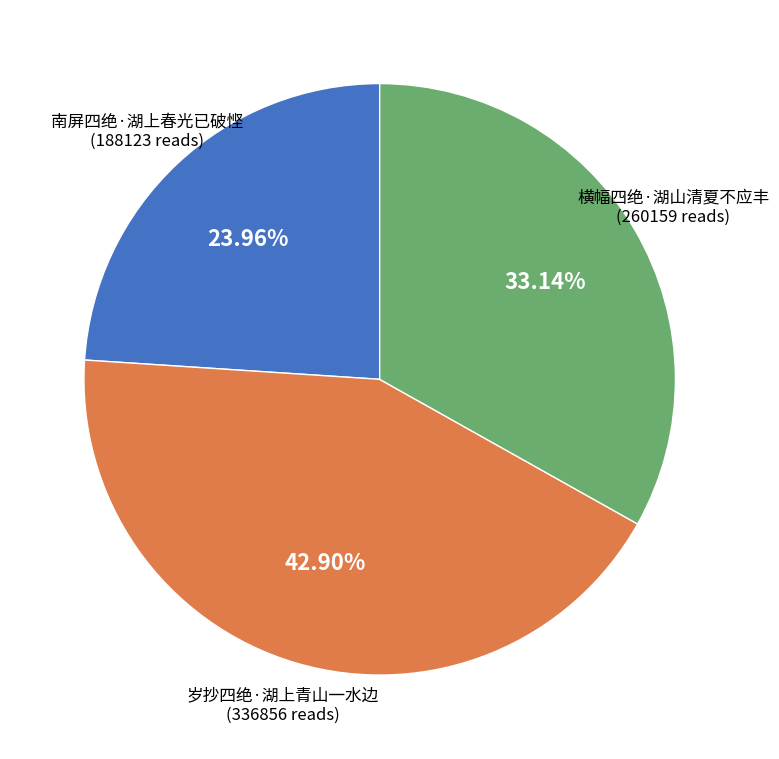

Which has a higher value, 岁抄四绝·湖上青山一水边 or 南屏四绝·湖上春光已破悭?

岁抄四绝·湖上青山一水边